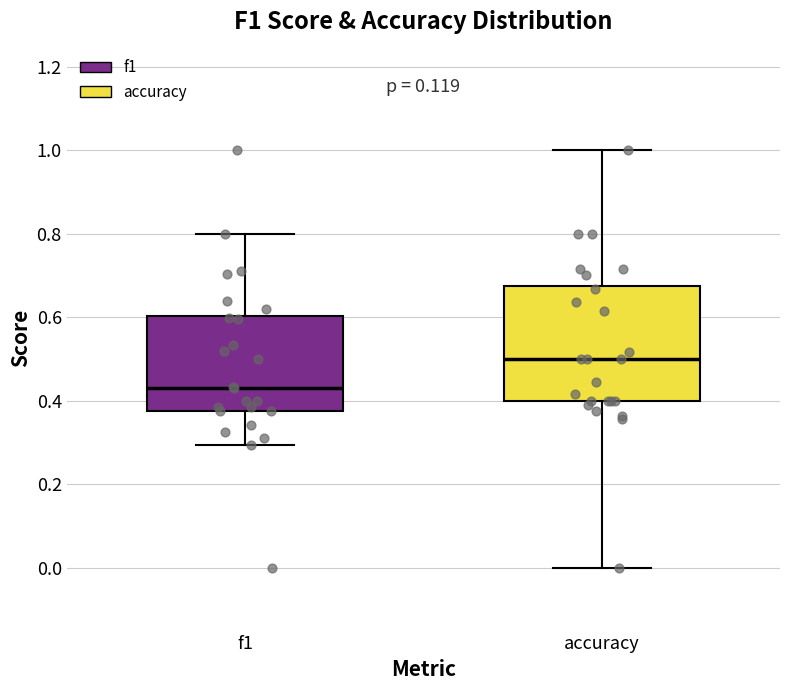

Reading left to right, transcribe this box plot: for each box, give where its median line is, the range the box spans, and where its two whiskers end, as read against the y-axis. The values are not printed on the chart, so give them approximately, as read against the axis.

f1: median 0.44, box 0.38 to 0.60, whiskers 0.30 to 0.80
accuracy: median 0.50, box 0.40 to 0.68, whiskers 0.00 to 1.00